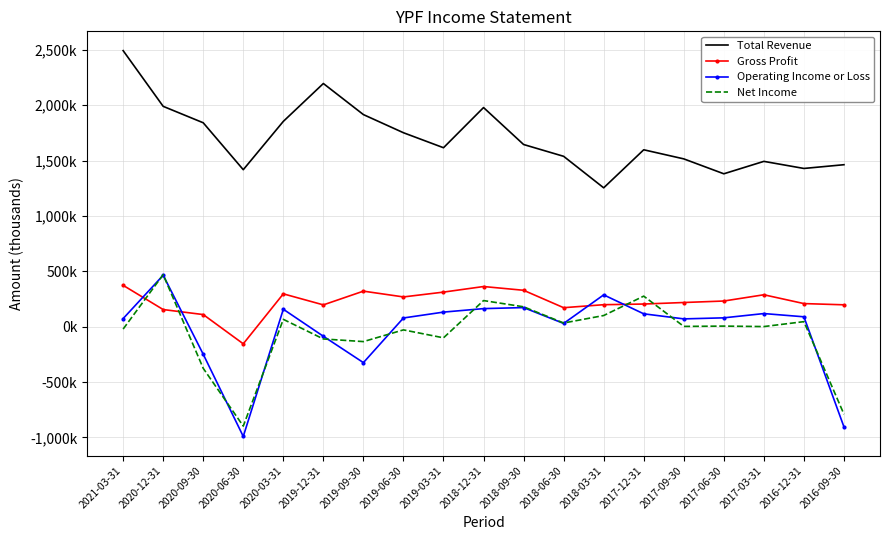

What are all the series names shown in the legend?

Total Revenue, Gross Profit, Operating Income or Loss, Net Income